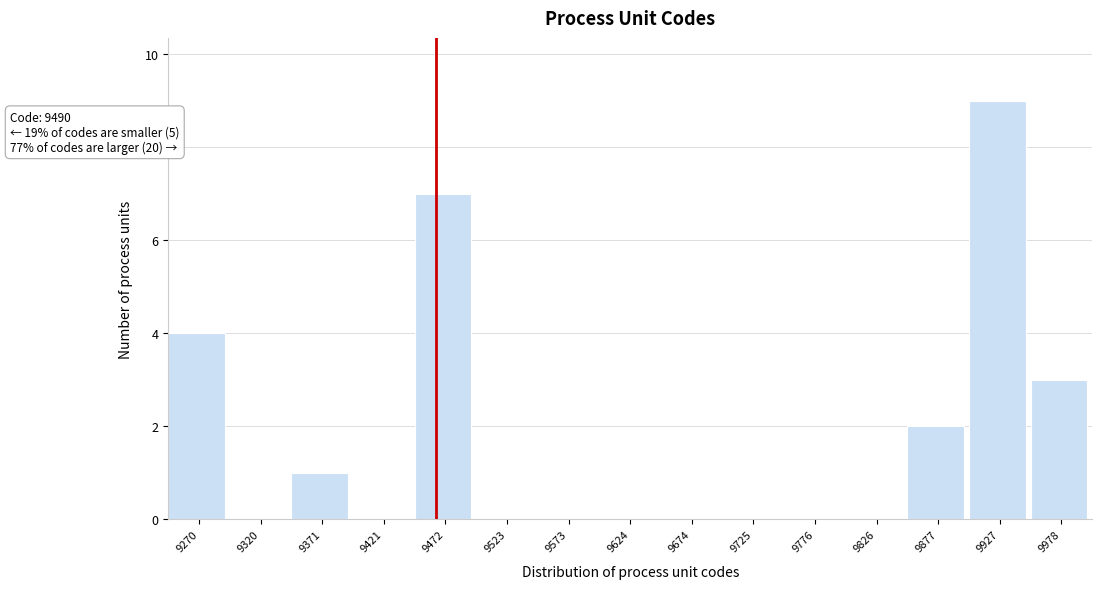

Reading left to right, transcribe all the data shown in this chart.

9270=4	9320=0	9371=1	9421=0	9472=7	9523=0	9573=0	9624=0	9674=0	9725=0	9776=0	9826=0	9877=2	9927=9	9978=3